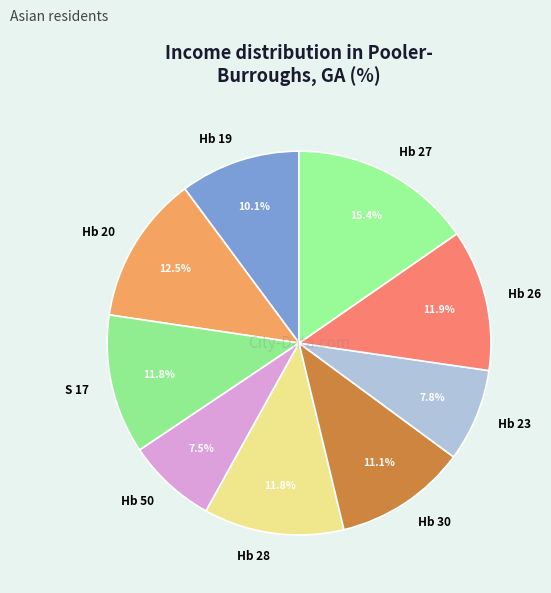

What is the ratio of the value at Hb 19 to the value at Hb 23?

1.3